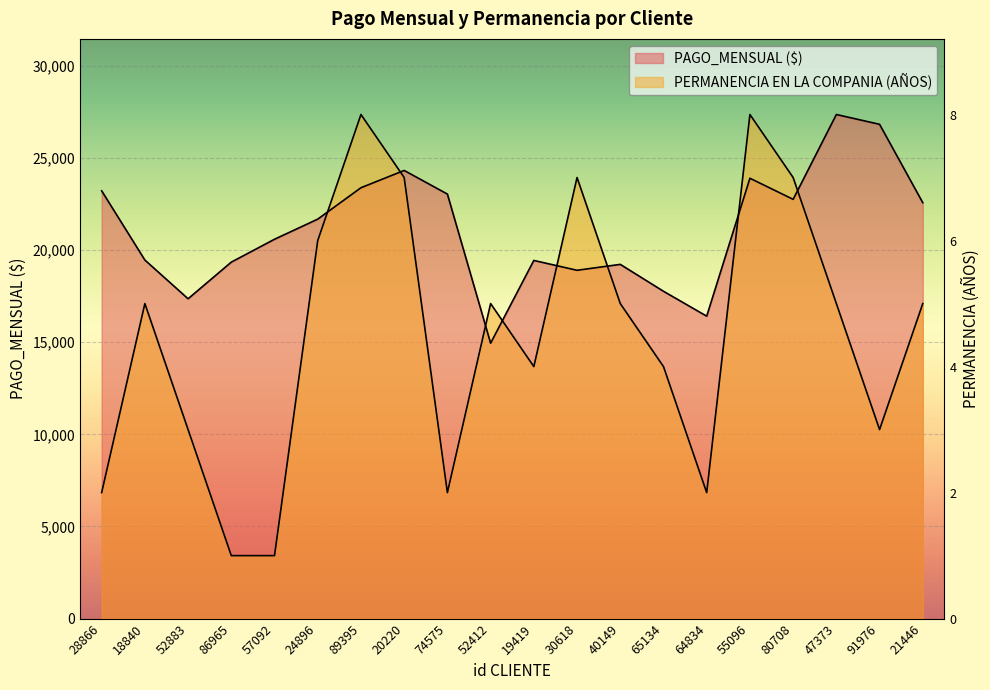

How many series are shown in this chart?

2